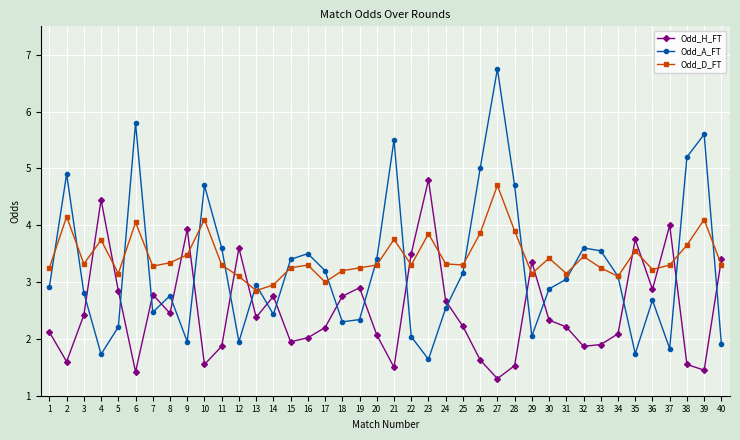

Rank the series by their average value, from highest to lowest.

Odd_D_FT, Odd_A_FT, Odd_H_FT